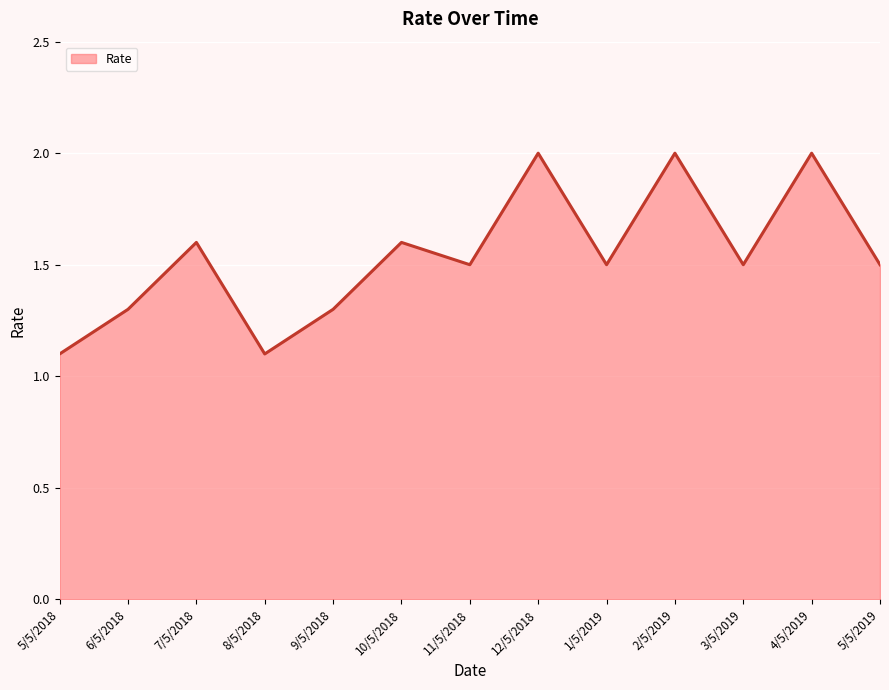

How many values are between 1 and 2?

13